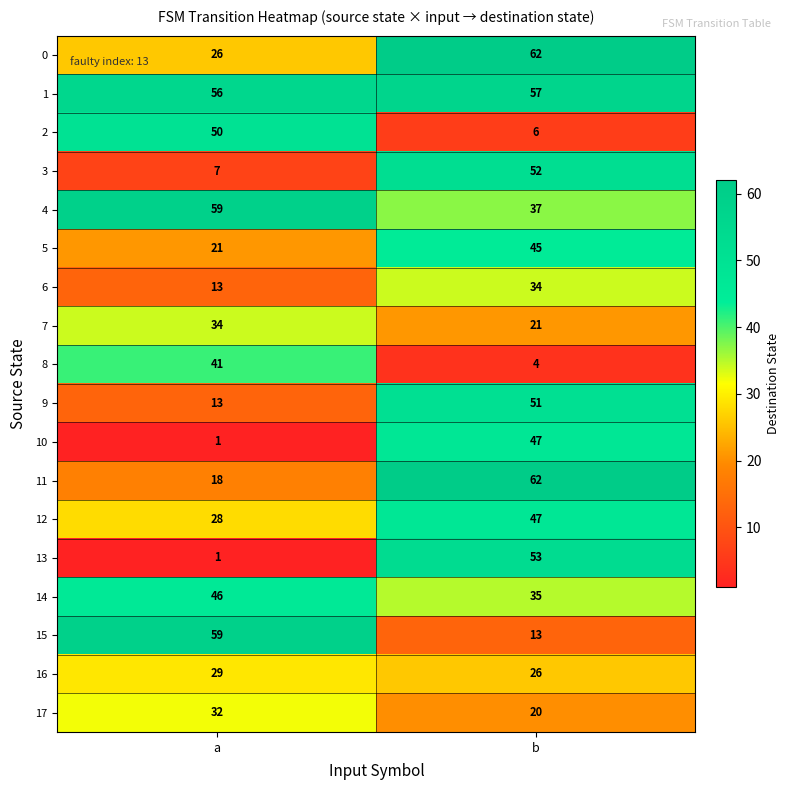

What is the total value across all series at b?

672